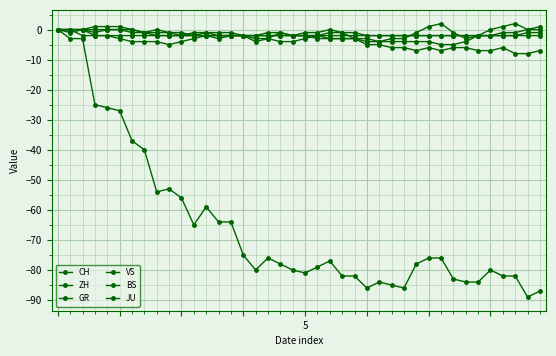

How many series are shown in this chart?

6